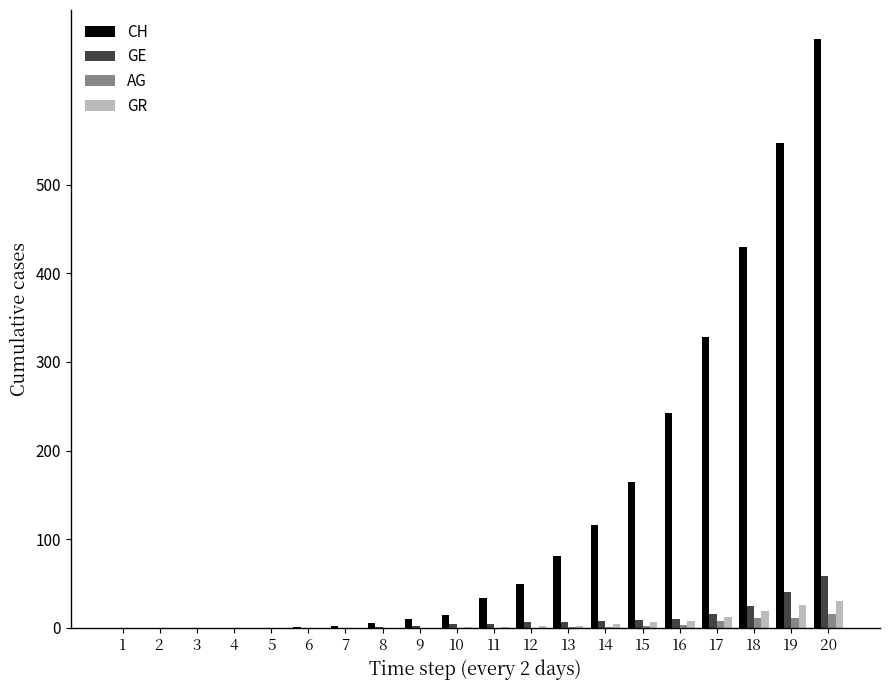

At which category is the sum across all series the highest?

20